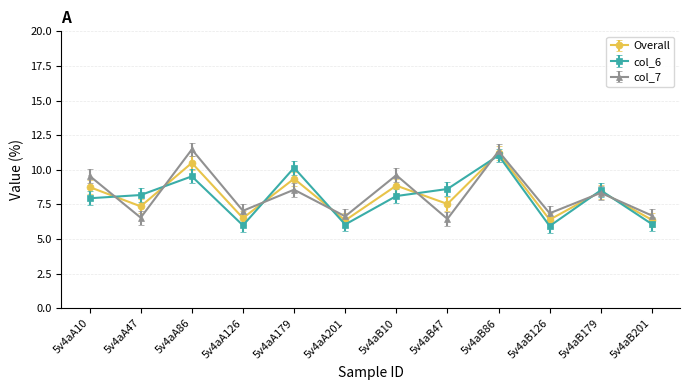

True or false: col_7 has more than 0 points higher than both neighbors.

True